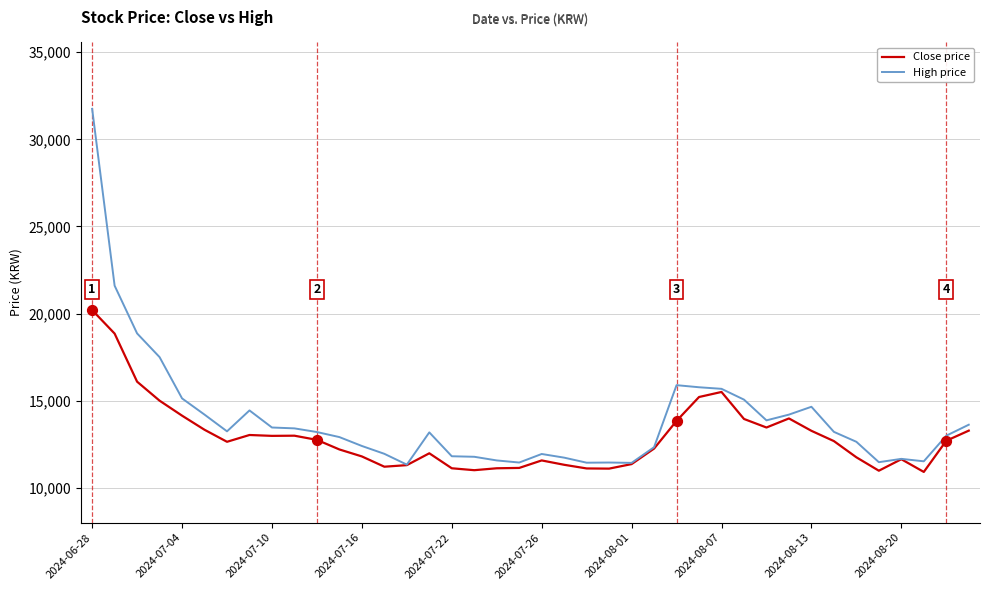

List the series in order of their peak value, lowest first.

Close price, High price